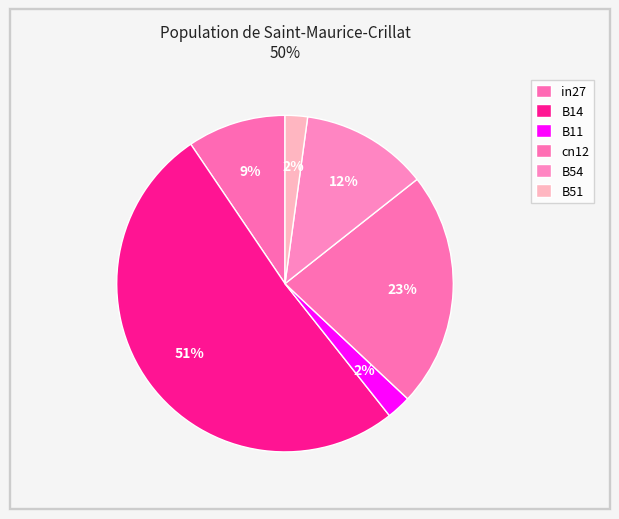

Which category has the biggest portion of the pie?

B14